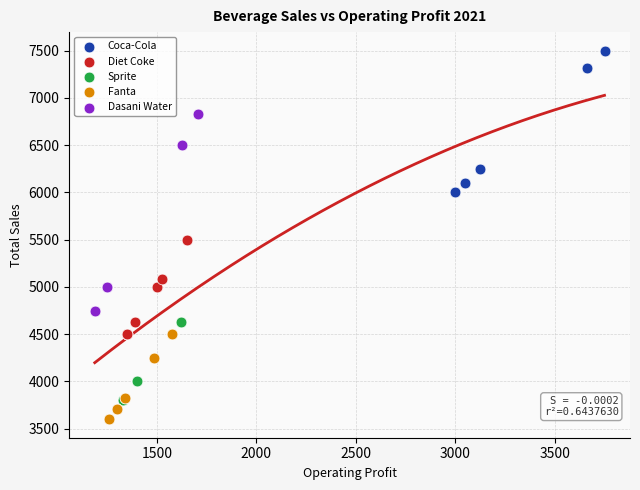

Which series has the largest Y range (max minus min)?

Dasani Water